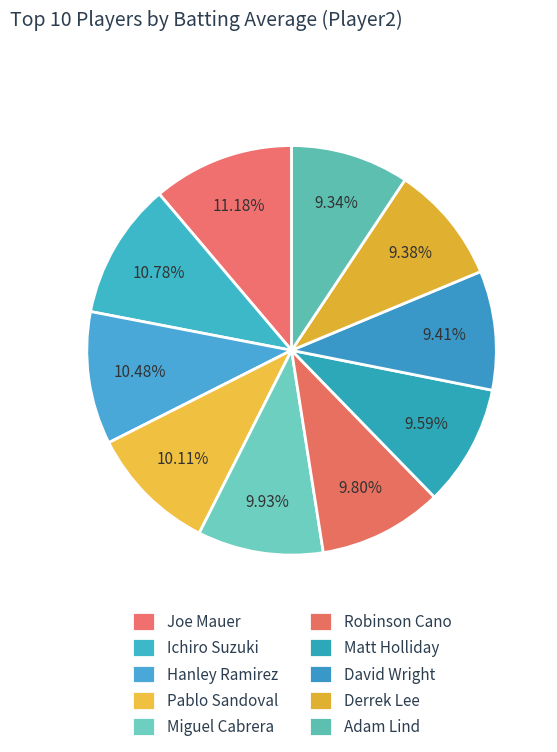

Count the number of slices in the pie.

10